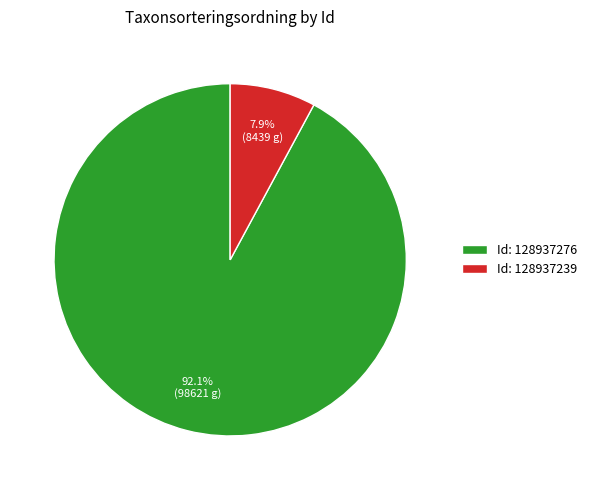

To the nearest percent, what is the average slice percentage?

50%